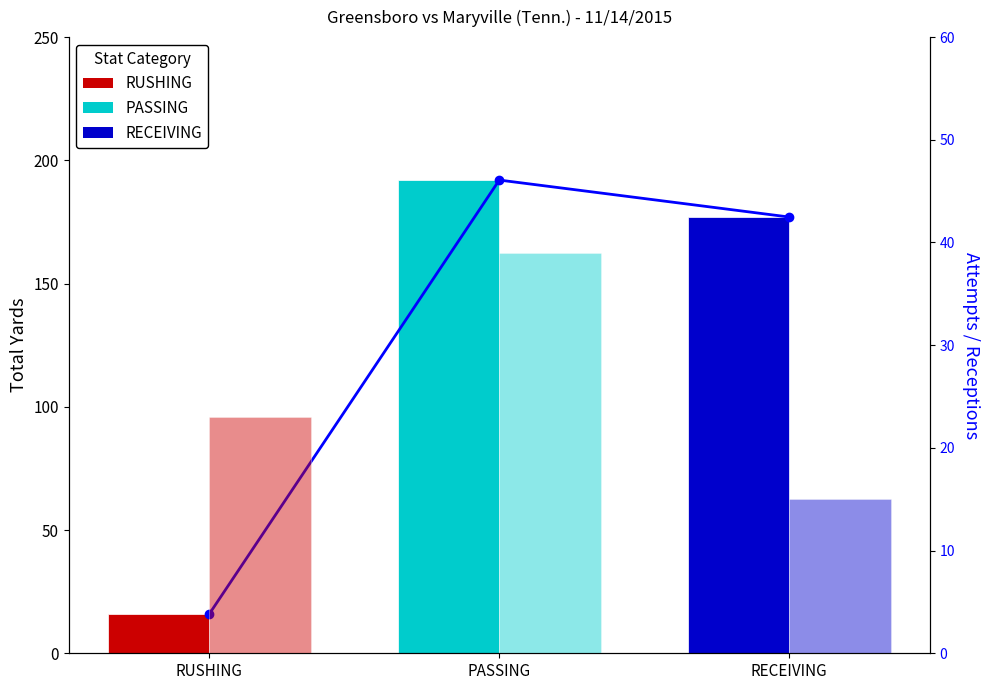

Which category has the lowest value across all series?

RECEIVING